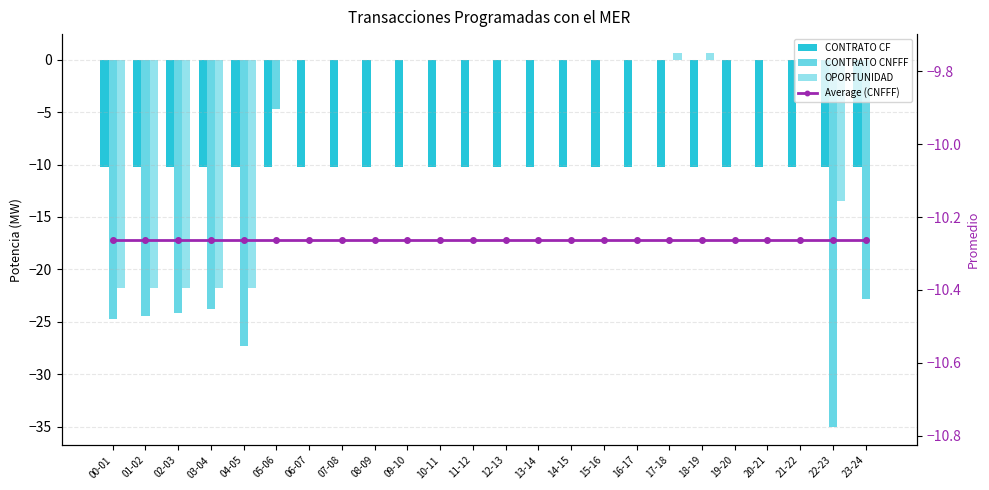

Which series has the largest total across all categories?

OPORTUNIDAD